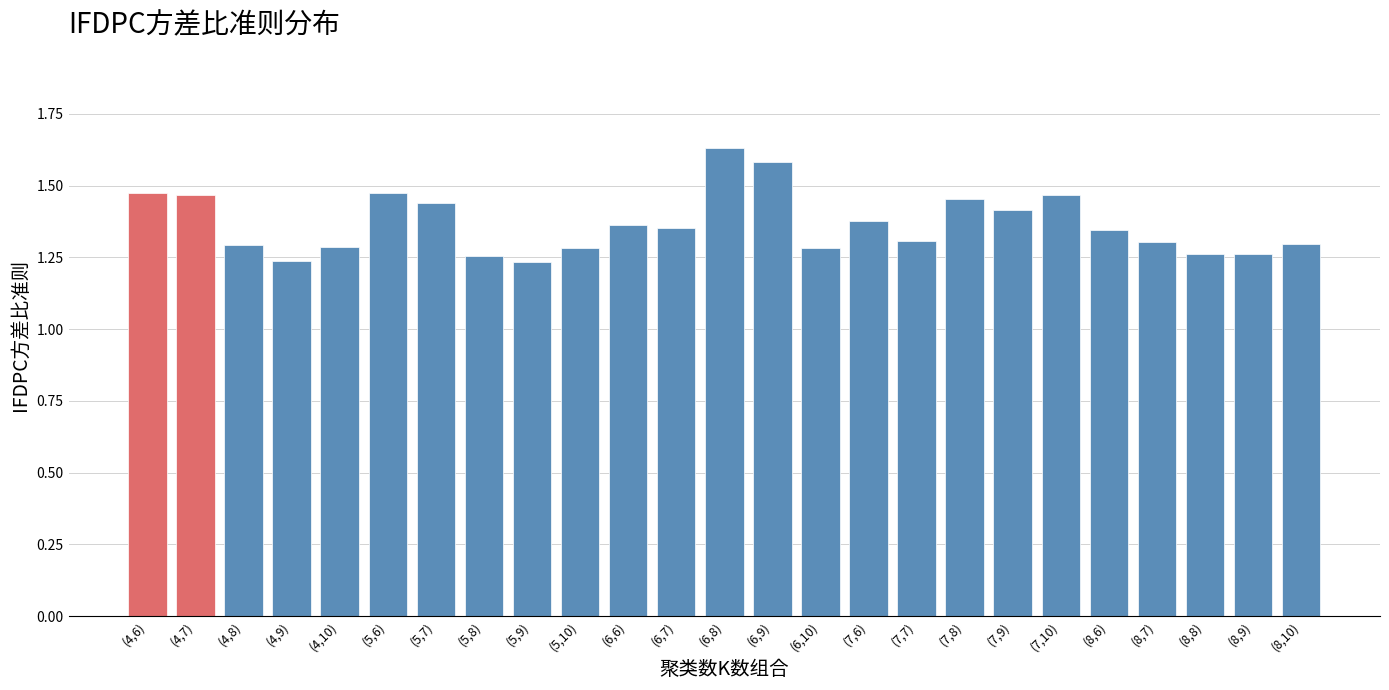

Count the values in the range 1 to 2.

25